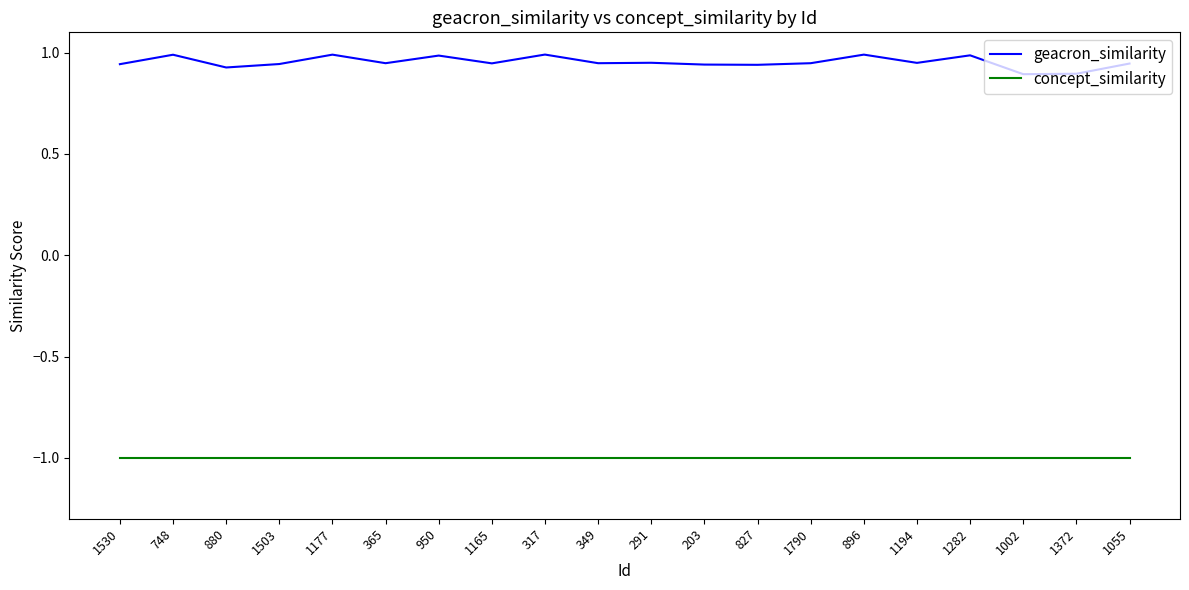

Rank the series by their average value, from lowest to highest.

concept_similarity, geacron_similarity